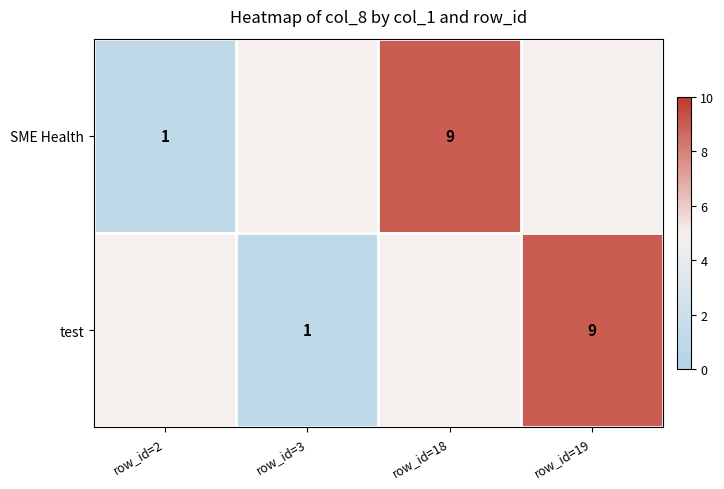

Which label corresponds to the largest value in the chart?

row_id=18